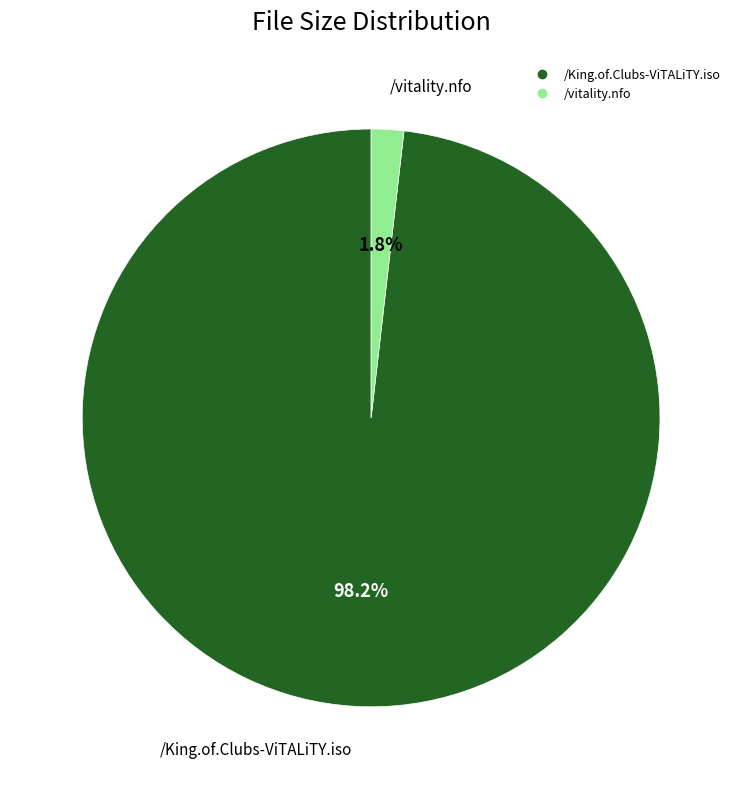

Rank the categories by value from lowest to highest.

/vitality.nfo, /King.of.Clubs-ViTALiTY.iso